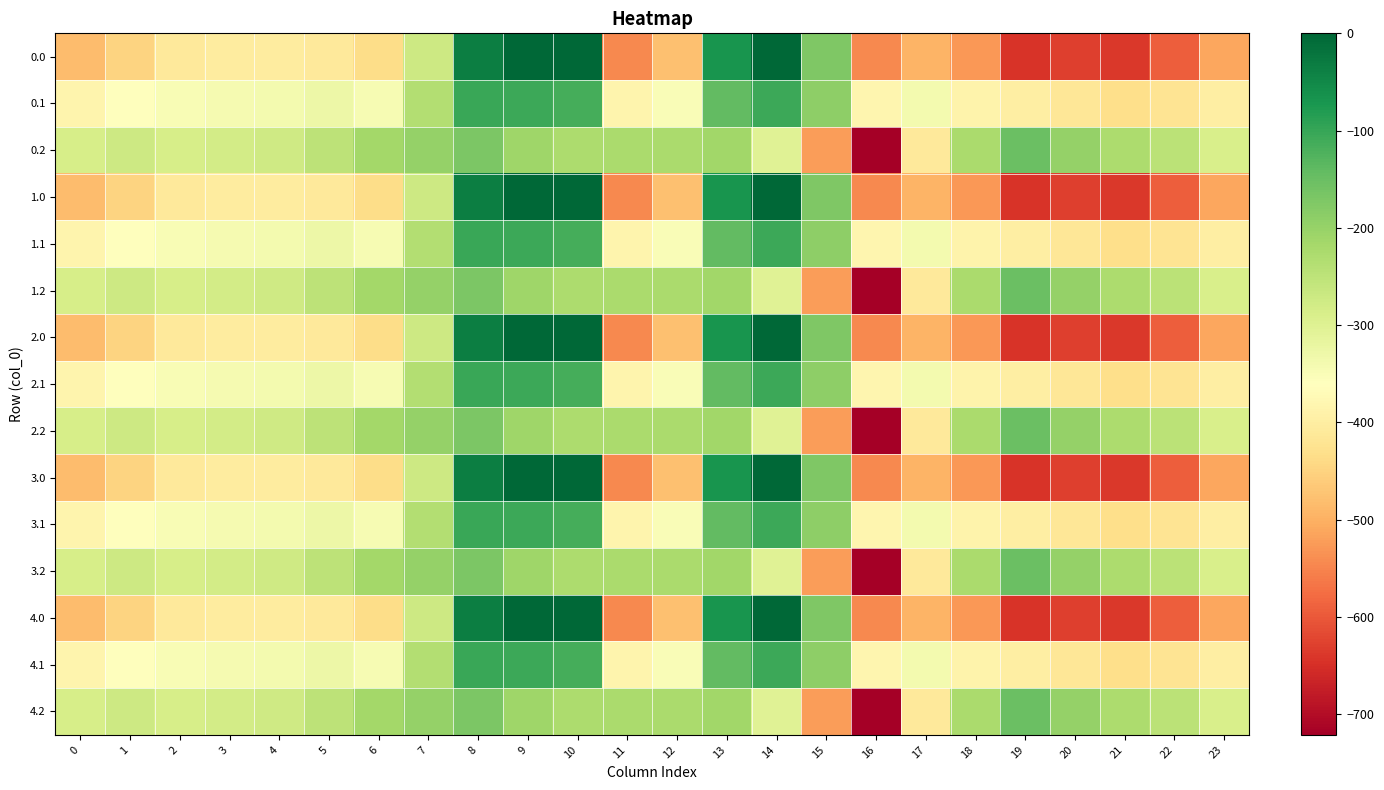

Reading right to left, extract all data points from this chart.

0.0: 23=-511.3	22=-592.3	21=-638.4	20=-629.9	19=-644.5	18=-529.6	17=-493.8	16=-545.4	15=-172.8	14=-0.3	13=-70.2	12=-477.2	11=-544.3	10=0.0	9=0.0	8=-35.0	7=-270.7	6=-435.0	5=-410.8	4=-404.9	3=-404.4	2=-410.3	1=-449.5	0=-482.0
0.1: 23=-399.4	22=-419.9	21=-432.4	20=-414.5	19=-399.7	18=-388.5	17=-340.1	16=-380.5	15=-190.4	14=-105.5	13=-141.2	12=-350.8	11=-384.7	10=-114.0	9=-104.8	8=-102.3	7=-234.9	6=-345.2	5=-329.5	4=-339.6	3=-342.7	2=-347.9	1=-361.1	0=-384.6
0.2: 23=-287.5	22=-247.4	21=-226.4	20=-199.2	19=-151.1	18=-223.1	17=-409.5	16=-721.2	15=-522.2	14=-301.9	13=-212.2	12=-224.3	11=-225.2	10=-228.0	9=-209.6	8=-169.5	7=-199.0	6=-216.4	5=-248.1	4=-274.4	3=-281.0	2=-285.5	1=-272.7	0=-287.1
1.0: 23=-511.3	22=-592.3	21=-638.4	20=-629.9	19=-644.5	18=-529.6	17=-493.8	16=-545.4	15=-172.8	14=-0.3	13=-70.2	12=-477.2	11=-544.3	10=0.0	9=0.0	8=-35.0	7=-270.7	6=-435.0	5=-410.8	4=-404.9	3=-404.4	2=-410.3	1=-449.5	0=-482.0
1.1: 23=-399.4	22=-419.9	21=-432.4	20=-414.5	19=-399.7	18=-388.5	17=-340.1	16=-380.5	15=-190.4	14=-105.5	13=-141.2	12=-350.8	11=-384.7	10=-114.0	9=-104.8	8=-102.3	7=-234.9	6=-345.2	5=-329.5	4=-339.6	3=-342.7	2=-347.9	1=-361.1	0=-384.6
1.2: 23=-287.5	22=-247.4	21=-226.4	20=-199.2	19=-151.1	18=-223.1	17=-409.5	16=-721.2	15=-522.2	14=-301.9	13=-212.2	12=-224.3	11=-225.2	10=-228.0	9=-209.6	8=-169.5	7=-199.0	6=-216.4	5=-248.1	4=-274.4	3=-281.0	2=-285.5	1=-272.7	0=-287.1
2.0: 23=-511.3	22=-592.3	21=-638.4	20=-629.9	19=-644.5	18=-529.6	17=-493.8	16=-545.4	15=-172.8	14=-0.3	13=-70.2	12=-477.2	11=-544.3	10=0.0	9=0.0	8=-35.0	7=-270.7	6=-435.0	5=-410.8	4=-404.9	3=-404.4	2=-410.3	1=-449.5	0=-482.0
2.1: 23=-399.4	22=-419.9	21=-432.4	20=-414.5	19=-399.7	18=-388.5	17=-340.1	16=-380.5	15=-190.4	14=-105.5	13=-141.2	12=-350.8	11=-384.7	10=-114.0	9=-104.8	8=-102.3	7=-234.9	6=-345.2	5=-329.5	4=-339.6	3=-342.7	2=-347.9	1=-361.1	0=-384.6
2.2: 23=-287.5	22=-247.4	21=-226.4	20=-199.2	19=-151.1	18=-223.1	17=-409.5	16=-721.2	15=-522.2	14=-301.9	13=-212.2	12=-224.3	11=-225.2	10=-228.0	9=-209.6	8=-169.5	7=-199.0	6=-216.4	5=-248.1	4=-274.4	3=-281.0	2=-285.5	1=-272.7	0=-287.1
3.0: 23=-511.3	22=-592.3	21=-638.4	20=-629.9	19=-644.5	18=-529.6	17=-493.8	16=-545.4	15=-172.8	14=-0.3	13=-70.2	12=-477.2	11=-544.3	10=0.0	9=0.0	8=-35.0	7=-270.7	6=-435.0	5=-410.8	4=-404.9	3=-404.4	2=-410.3	1=-449.5	0=-482.0
3.1: 23=-399.4	22=-419.9	21=-432.4	20=-414.5	19=-399.7	18=-388.5	17=-340.1	16=-380.5	15=-190.4	14=-105.5	13=-141.2	12=-350.8	11=-384.7	10=-114.0	9=-104.8	8=-102.3	7=-234.9	6=-345.2	5=-329.5	4=-339.6	3=-342.7	2=-347.9	1=-361.1	0=-384.6
3.2: 23=-287.5	22=-247.4	21=-226.4	20=-199.2	19=-151.1	18=-223.1	17=-409.5	16=-721.2	15=-522.2	14=-301.9	13=-212.2	12=-224.3	11=-225.2	10=-228.0	9=-209.6	8=-169.5	7=-199.0	6=-216.4	5=-248.1	4=-274.4	3=-281.0	2=-285.5	1=-272.7	0=-287.1
4.0: 23=-511.3	22=-592.3	21=-638.4	20=-629.9	19=-644.5	18=-529.6	17=-493.8	16=-545.4	15=-172.8	14=-0.3	13=-70.2	12=-477.2	11=-544.3	10=0.0	9=0.0	8=-35.0	7=-270.7	6=-435.0	5=-410.8	4=-404.9	3=-404.4	2=-410.3	1=-449.5	0=-482.0
4.1: 23=-399.4	22=-419.9	21=-432.4	20=-414.5	19=-399.7	18=-388.5	17=-340.1	16=-380.5	15=-190.4	14=-105.5	13=-141.2	12=-350.8	11=-384.7	10=-114.0	9=-104.8	8=-102.3	7=-234.9	6=-345.2	5=-329.5	4=-339.6	3=-342.7	2=-347.9	1=-361.1	0=-384.6
4.2: 23=-287.5	22=-247.4	21=-226.4	20=-199.2	19=-151.1	18=-223.1	17=-409.5	16=-721.2	15=-522.2	14=-301.9	13=-212.2	12=-224.3	11=-225.2	10=-228.0	9=-209.6	8=-169.5	7=-199.0	6=-216.4	5=-248.1	4=-274.4	3=-281.0	2=-285.5	1=-272.7	0=-287.1